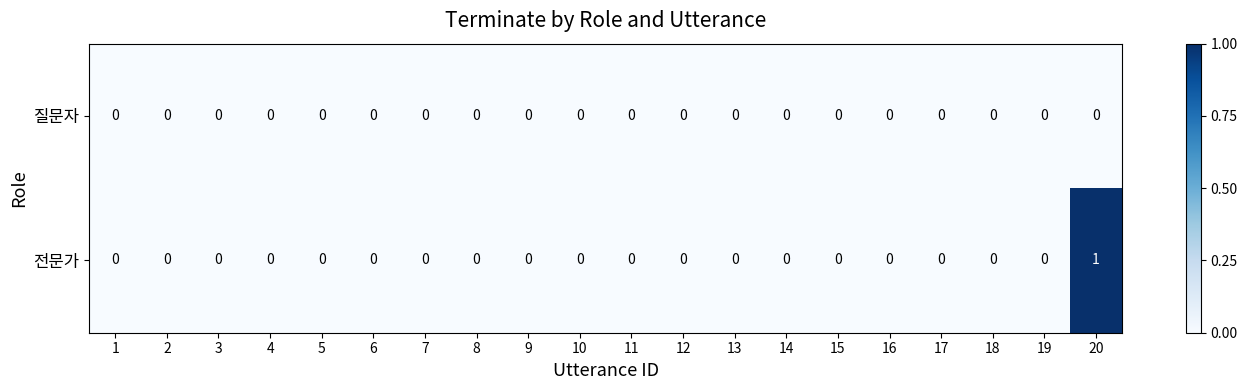

List the series in order of their overall mean, lowest first.

질문자, 전문가